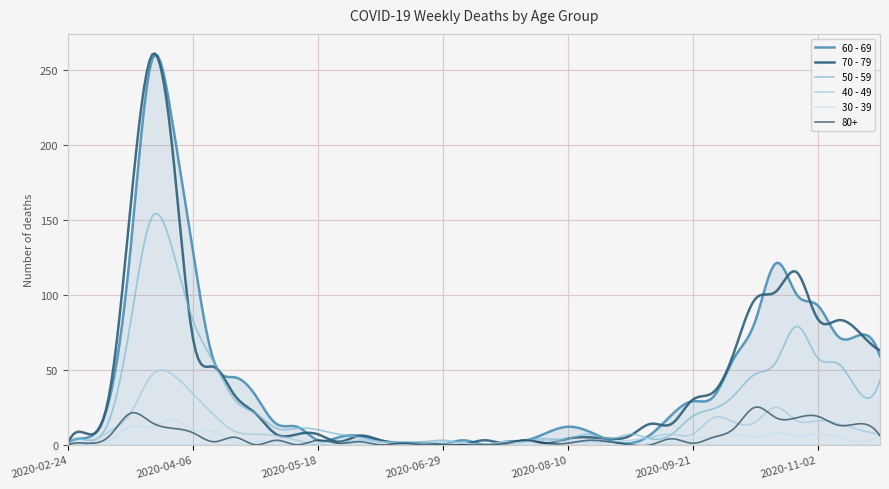

Which series has the widest spread of values?

70 - 79